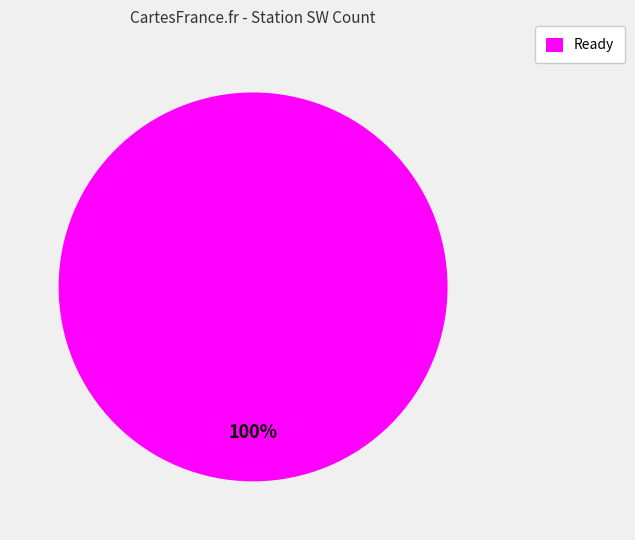

How many segments does this pie chart have?

1